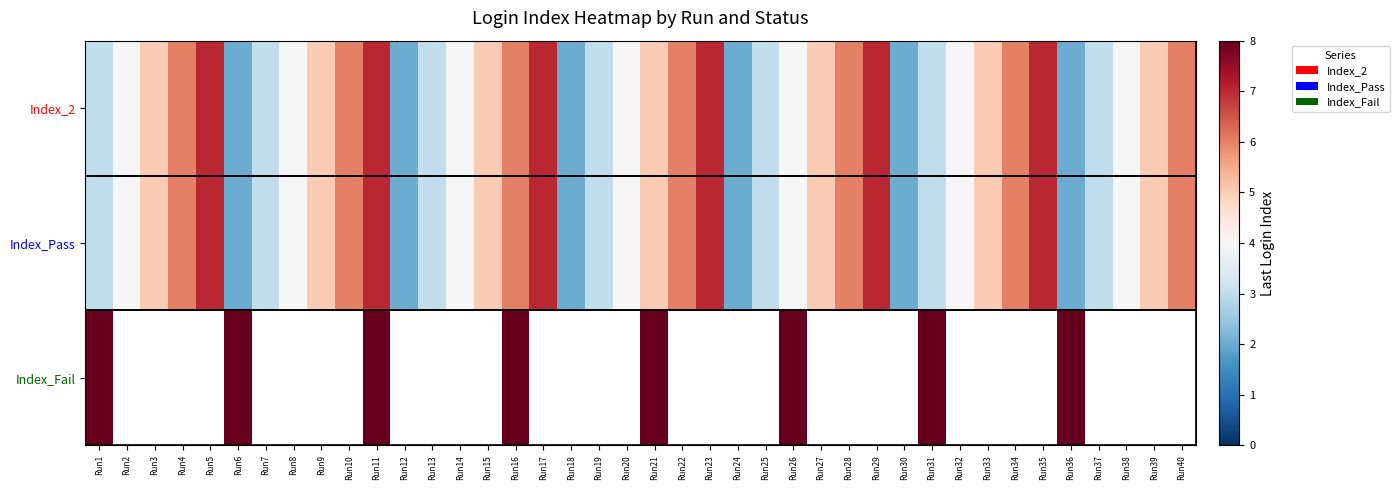

At which label does Index_Pass reach its minimum?

Run6